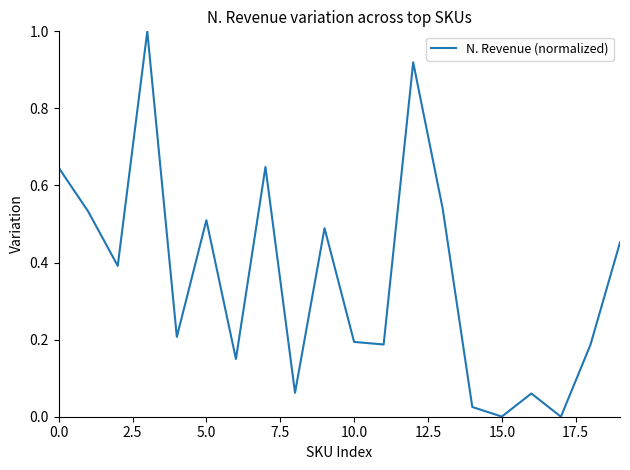

True or false: the data has more than 0 interior local peaks.

True